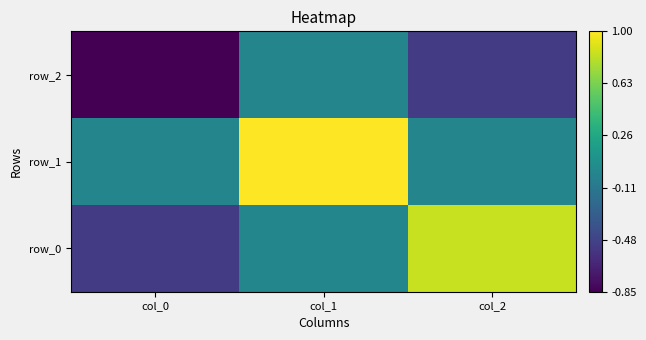

Which label corresponds to the largest value in the chart?

col_1